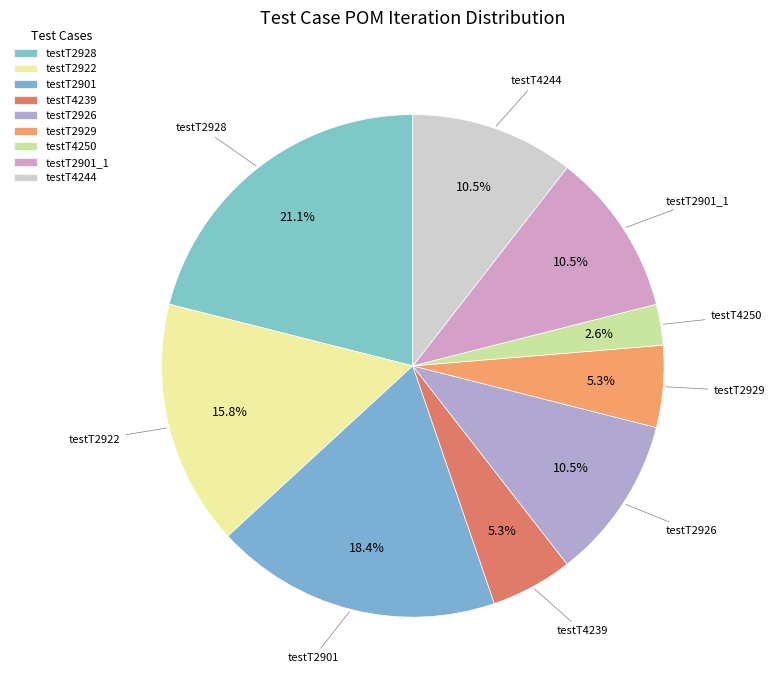

What percentage is the testT4244 slice, to the nearest percent?

11%